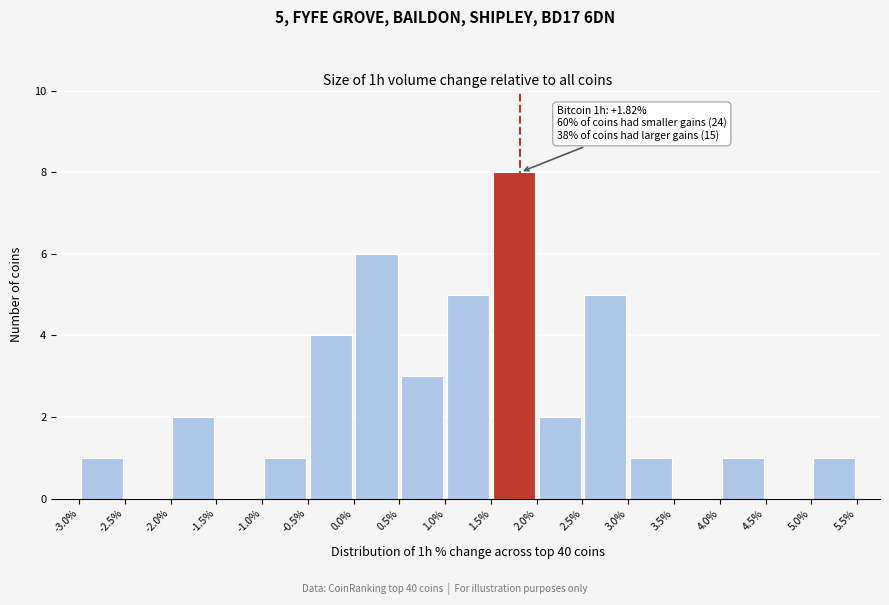

Which range on the x-axis has the tallest bar?

1.5% to 2.0%